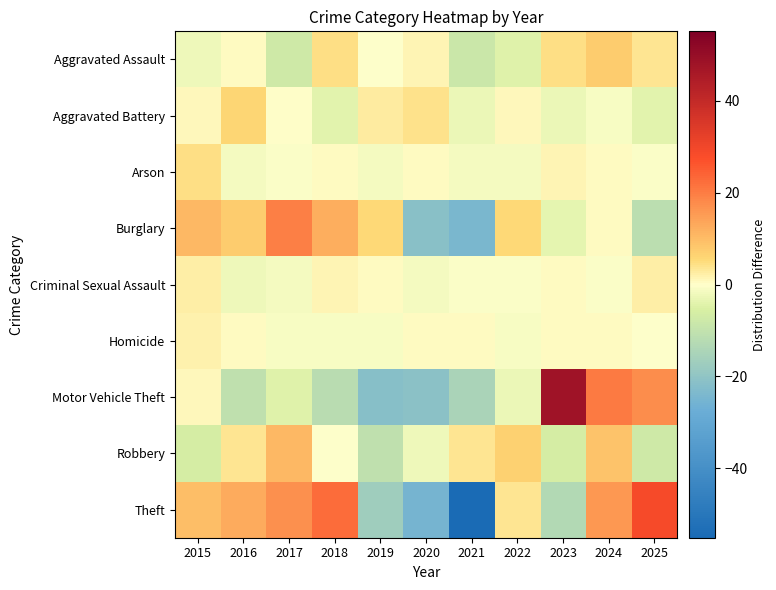

Reading right to left, list all the values displayed in this chart.

Aggravated Assault: 2025=3.6	2024=7.6	2023=4.6	2022=-4.4	2021=-8.4	2020=1.6	2019=-0.4	2018=4.6	2017=-7.4	2016=0.6	2015=-2.4
Aggravated Battery: 2025=-4.0	2024=-1.0	2023=-3.0	2022=1.0	2021=-3.0	2020=4.0	2019=3.0	2018=-4.0	2017=0.0	2016=6.0	2015=1.0
Arson: 2025=-0.5	2024=0.5	2023=1.5	2022=-1.5	2021=-1.5	2020=0.5	2019=-1.5	2018=0.5	2017=-0.5	2016=-1.5	2015=4.5
Burglary: 2025=-11.5	2024=0.5	2023=-3.5	2022=5.5	2021=-24.5	2020=-21.5	2019=5.5	2018=12.5	2017=19.5	2016=7.5	2015=10.5
Criminal Sexual Assault: 2025=2.5	2024=-0.5	2023=0.5	2022=-0.5	2021=-0.5	2020=-1.5	2019=0.5	2018=1.5	2017=-1.5	2016=-2.5	2015=2.5
Homicide: 2025=-0.3	2024=0.7	2023=0.7	2022=-1.3	2021=0.7	2020=0.7	2019=-1.3	2018=-1.3	2017=-1.3	2016=0.7	2015=1.7
Motor Vehicle Theft: 2025=17.3	2024=20.3	2023=48.3	2022=-2.7	2021=-14.7	2020=-20.7	2019=-21.7	2018=-11.7	2017=-4.7	2016=-10.7	2015=1.3
Robbery: 2025=-7.4	2024=8.6	2023=-6.4	2022=6.6	2021=3.6	2020=-2.4	2019=-10.4	2018=-0.4	2017=10.6	2016=3.6	2015=-6.4
Theft: 2025=28.8	2024=15.8	2023=-13.2	2022=3.8	2021=-55.2	2020=-25.2	2019=-17.2	2018=22.8	2017=16.8	2016=12.8	2015=9.8